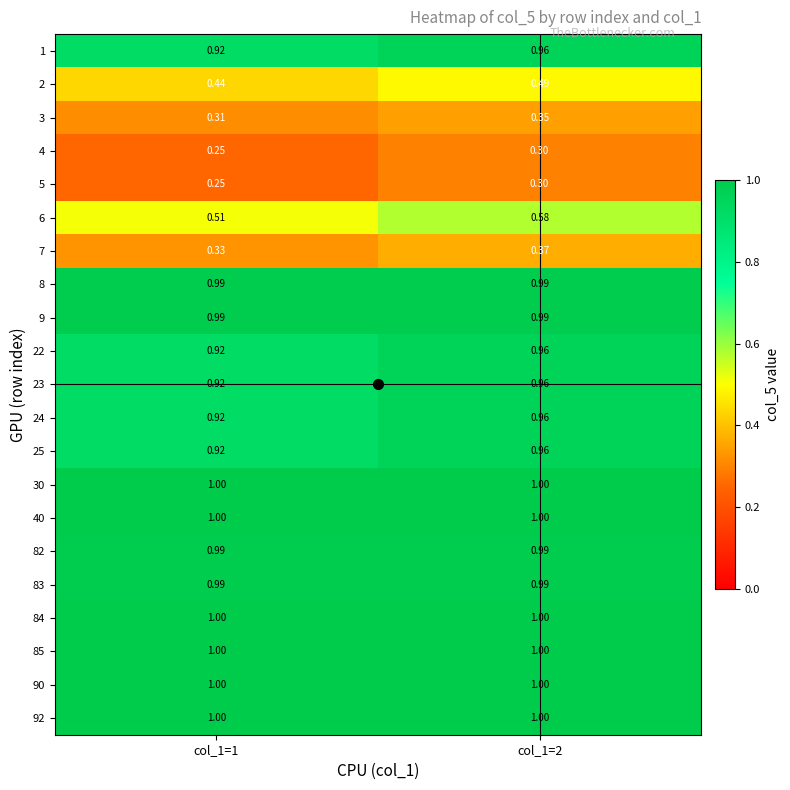

Which series has the widest spread of values?

6